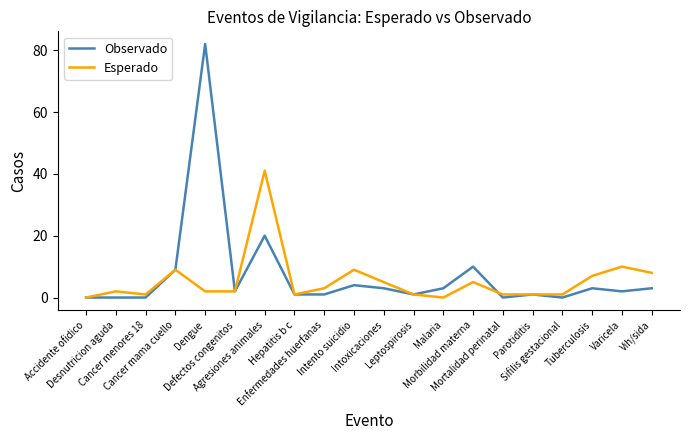

What is the highest value of the Esperado series?

41